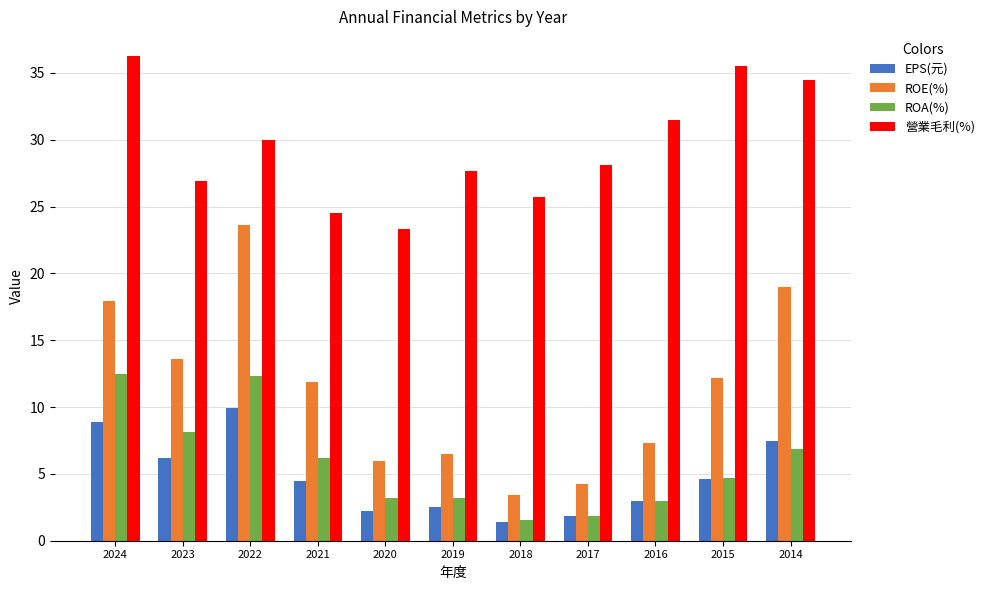

How many data points in 營業毛利(%) are above 28?

6